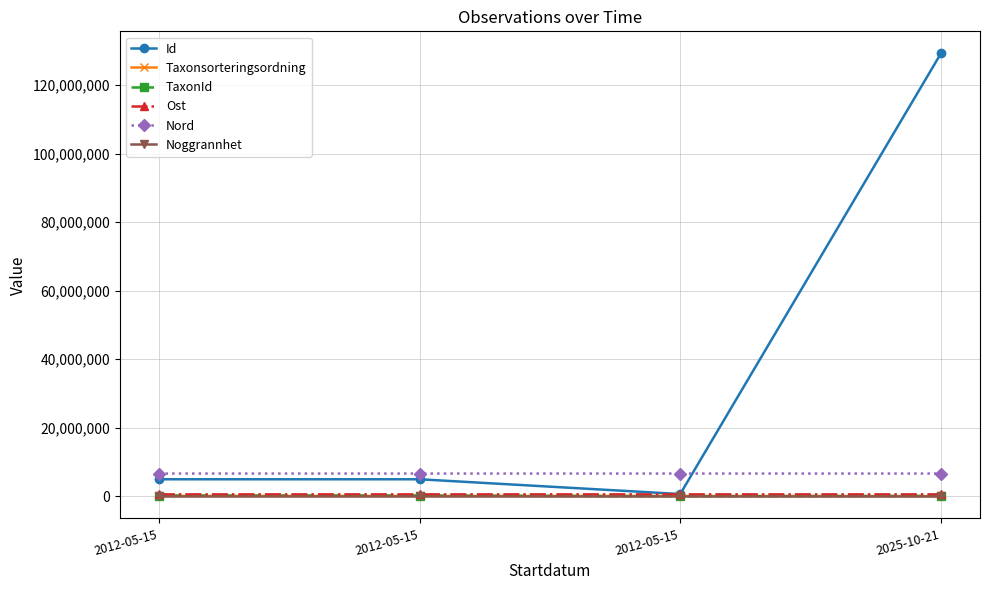

At which label does Nord reach its minimum?

2012-05-15